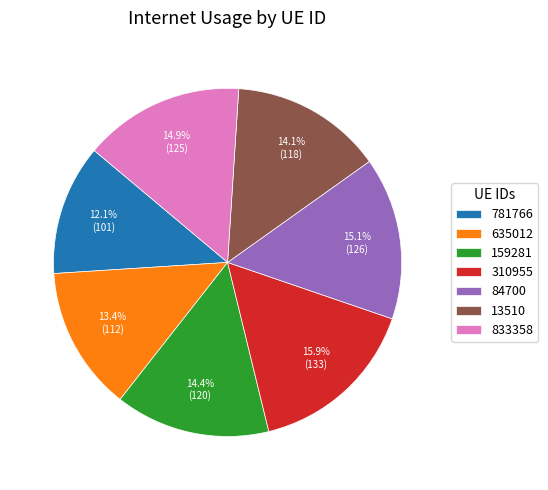

Is 159281 the majority of the pie?

No